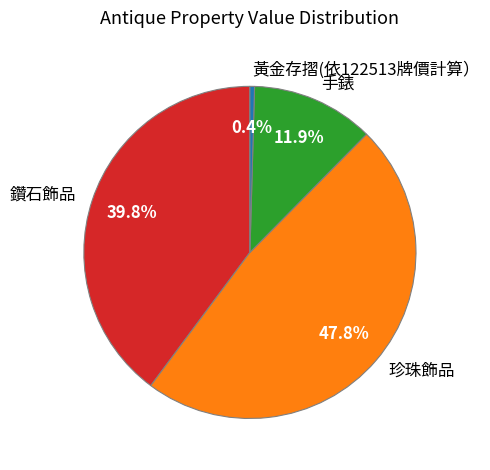

Between 鑽石飾品 and 黃金存摺(依122513牌價計算）, which is larger?

鑽石飾品